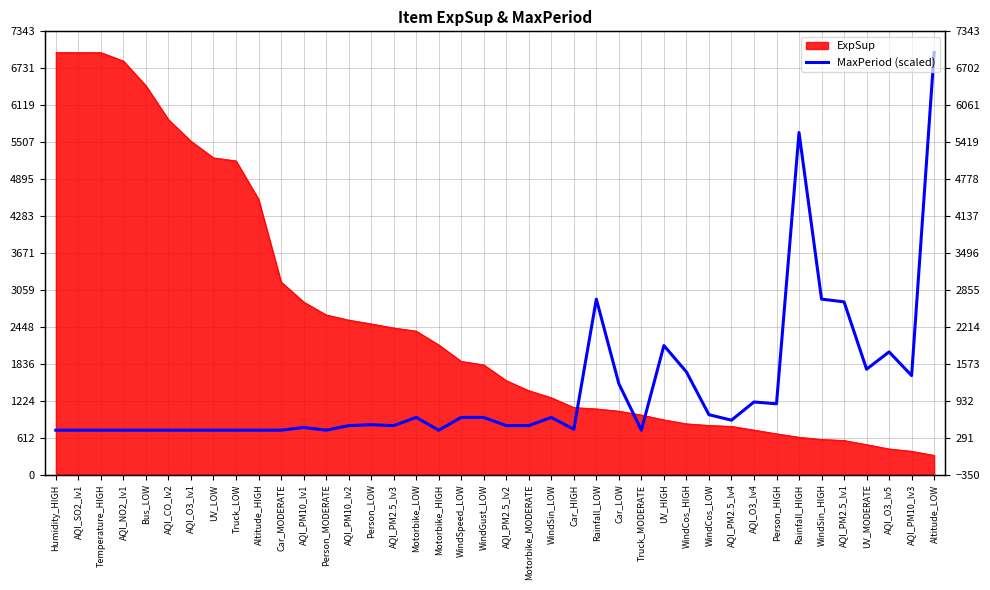

Reading left to right, what are all the values shown in this chart?

738.5	738.5	738.5	738.5	738.5	738.5	738.5	738.5	738.5	738.5	738.5	783.7	738.5	813.8	828.9	813.8	949.5	738.5	949.5	949.5	813.8	813.8	949.5	753.5	2908.7	1507.1	738.5	2140.1	1703.0	994.7	904.3	1205.7	1175.5	5666.7	2908.7	2863.5	1748.2	2034.6	1642.7	6992.9